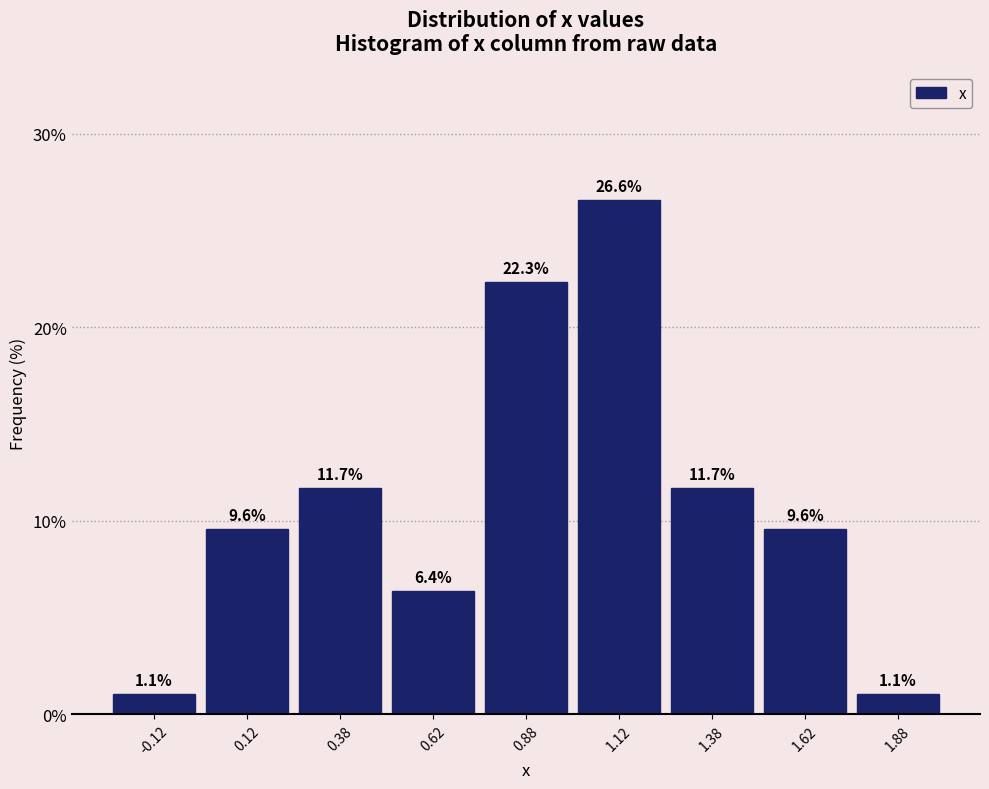

What is the height of the bar covering 0.75 to 1.00 on the x-axis?

22.3